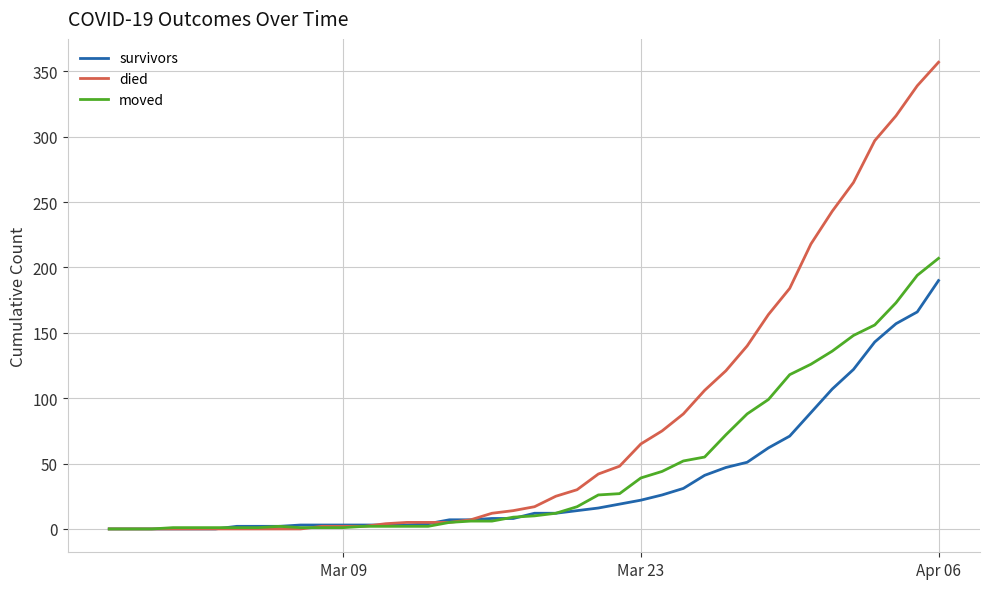

What is the difference between the maximum and second lowest values in the survivors series?

190